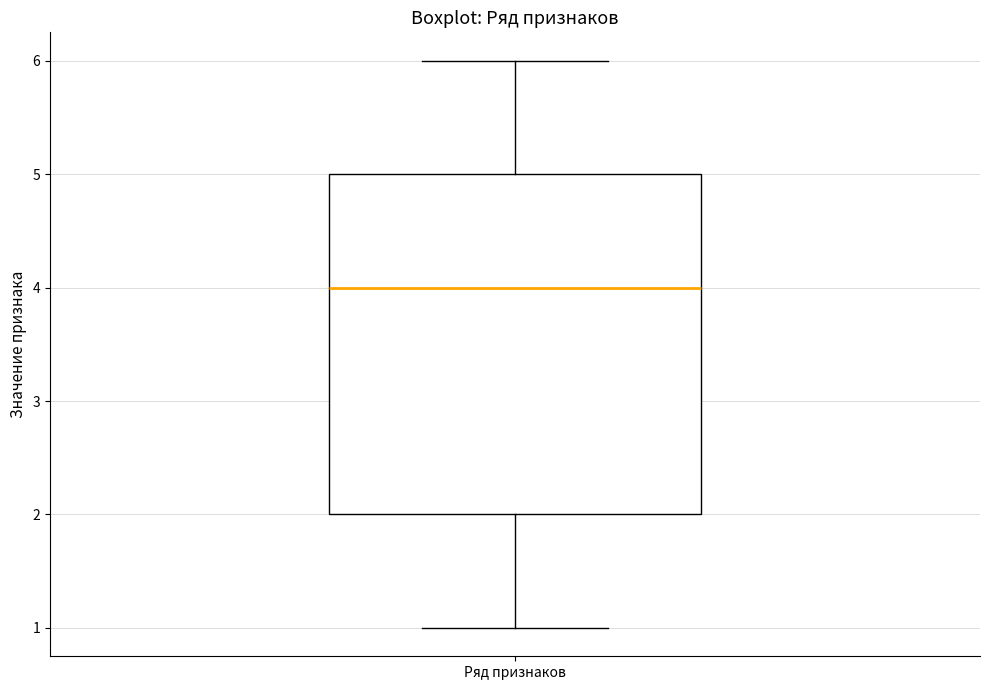

Read this box plot against the y-axis: the position of the median line, the range covered by the box, and the ends of both whiskers. The values are not printed on the chart, so give them approximately, as read against the axis.

median 4, box 2 to 5, whiskers 1 to 6